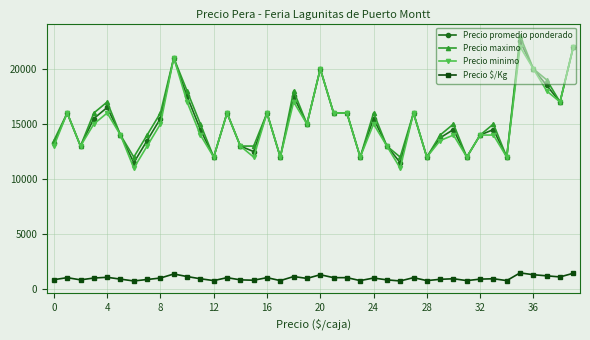

True or false: Precio minimo and Precio $/Kg intersect in this chart.

False